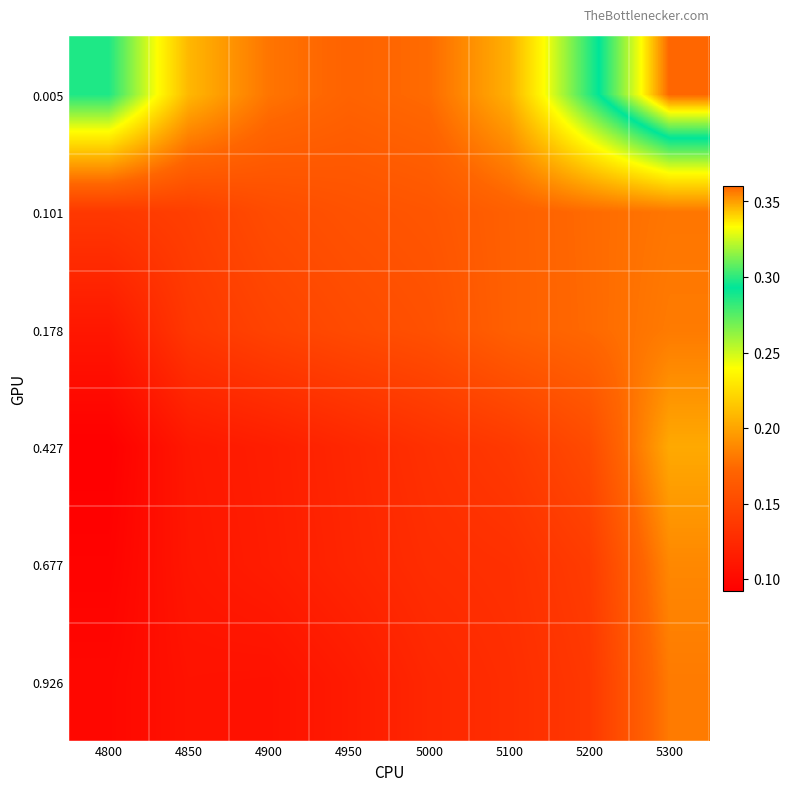

Reading left to right, transcribe all the data shown in this chart.

0.005: 4800=0.3	4850=0.2	4900=0.2	4950=0.2	5000=0.2	5100=0.2	5200=0.3	5300=0.4
0.101: 4800=0.1	4850=0.1	4900=0.2	4950=0.2	5000=0.2	5100=0.2	5200=0.2	5300=0.2
0.178: 4800=0.1	4850=0.1	4900=0.1	4950=0.2	5000=0.2	5100=0.2	5200=0.2	5300=0.2
0.427: 4800=0.1	4850=0.1	4900=0.1	4950=0.1	5000=0.1	5100=0.1	5200=0.2	5300=0.2
0.677: 4800=0.1	4850=0.1	4900=0.1	4950=0.1	5000=0.1	5100=0.1	5200=0.1	5300=0.2
0.926: 4800=0.1	4850=0.1	4900=0.1	4950=0.1	5000=0.1	5100=0.1	5200=0.1	5300=0.2